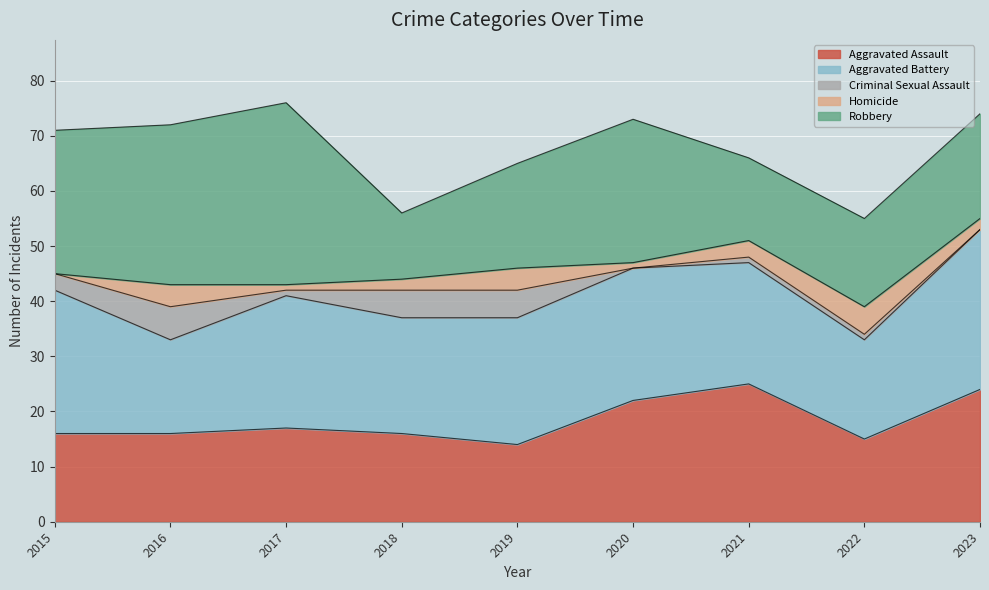

What are all the series names shown in the legend?

Aggravated Assault, Aggravated Battery, Criminal Sexual Assault, Homicide, Robbery